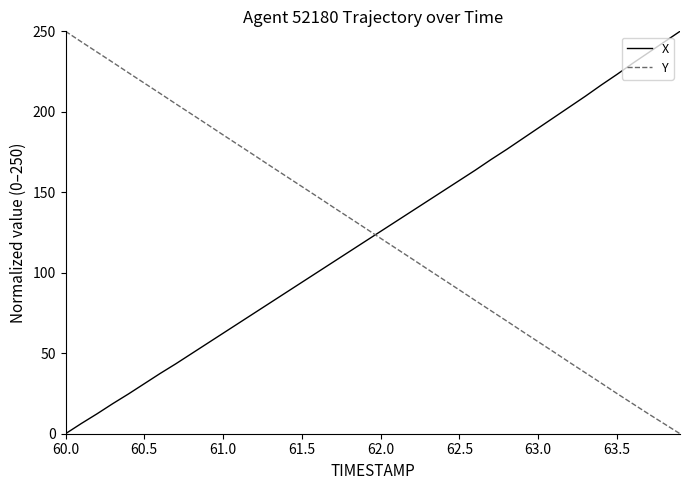

Reading right to left, extract all data points from this chart.

X: 250.0	243.4	236.8	230.1	223.2	216.6	209.7	203.1	196.5	189.9	183.3	176.6	170.3	163.7	157.4	151.0	144.7	138.4	132.0	125.7	119.4	113.1	106.7	100.4	94.1	87.7	81.4	75.1	68.8	62.4	56.1	49.8	43.4	37.4	31.1	24.7	18.7	12.4	6.3	0.0
Y: 0.0	6.2	12.3	18.6	25.0	31.5	37.9	44.3	50.7	57.1	63.5	70.0	76.4	82.8	89.3	95.7	102.1	108.6	115.0	121.4	127.9	134.3	140.7	147.2	153.6	160.0	166.4	172.9	179.3	185.7	192.1	198.5	204.9	211.4	217.8	224.2	230.7	237.1	243.5	250.0